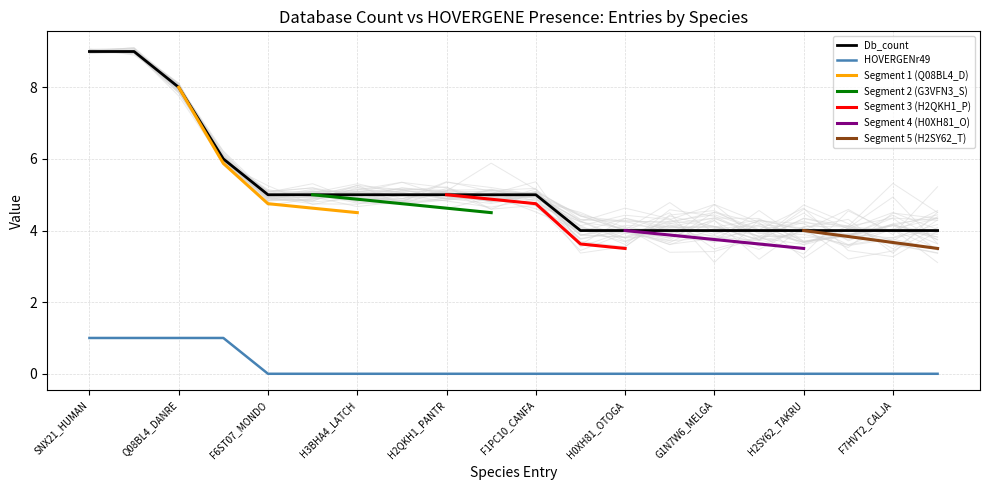

How many values in HOVERGENr49 are above zero?

4